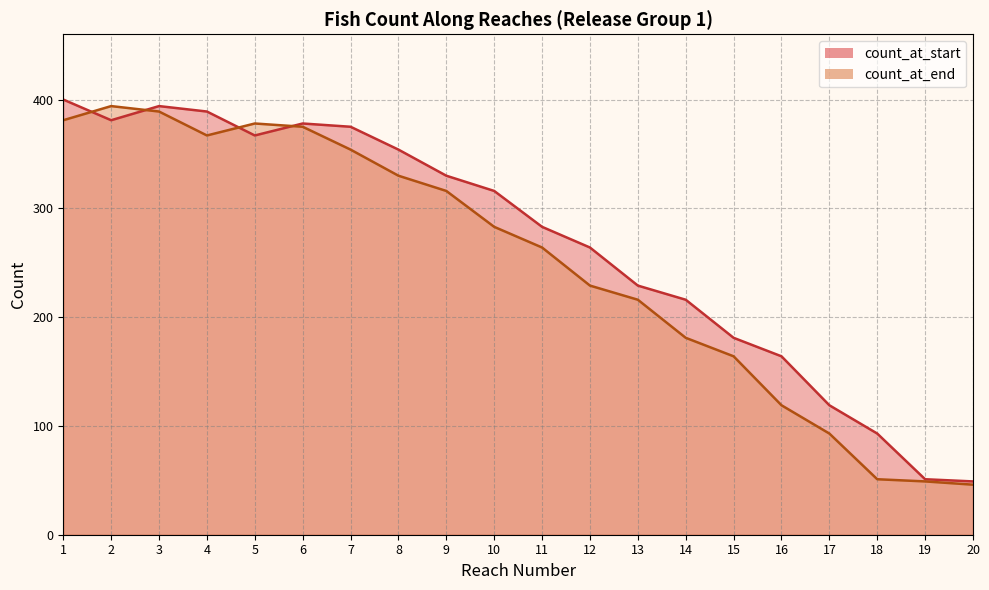

Reading left to right, list all the values displayed in this chart.

count_at_start: 400	381	394	389	367	378	375	354	330	316	283	264	229	216	181	164	119	93	51	49
count_at_end: 381	394	389	367	378	375	354	330	316	283	264	229	216	181	164	119	93	51	49	46